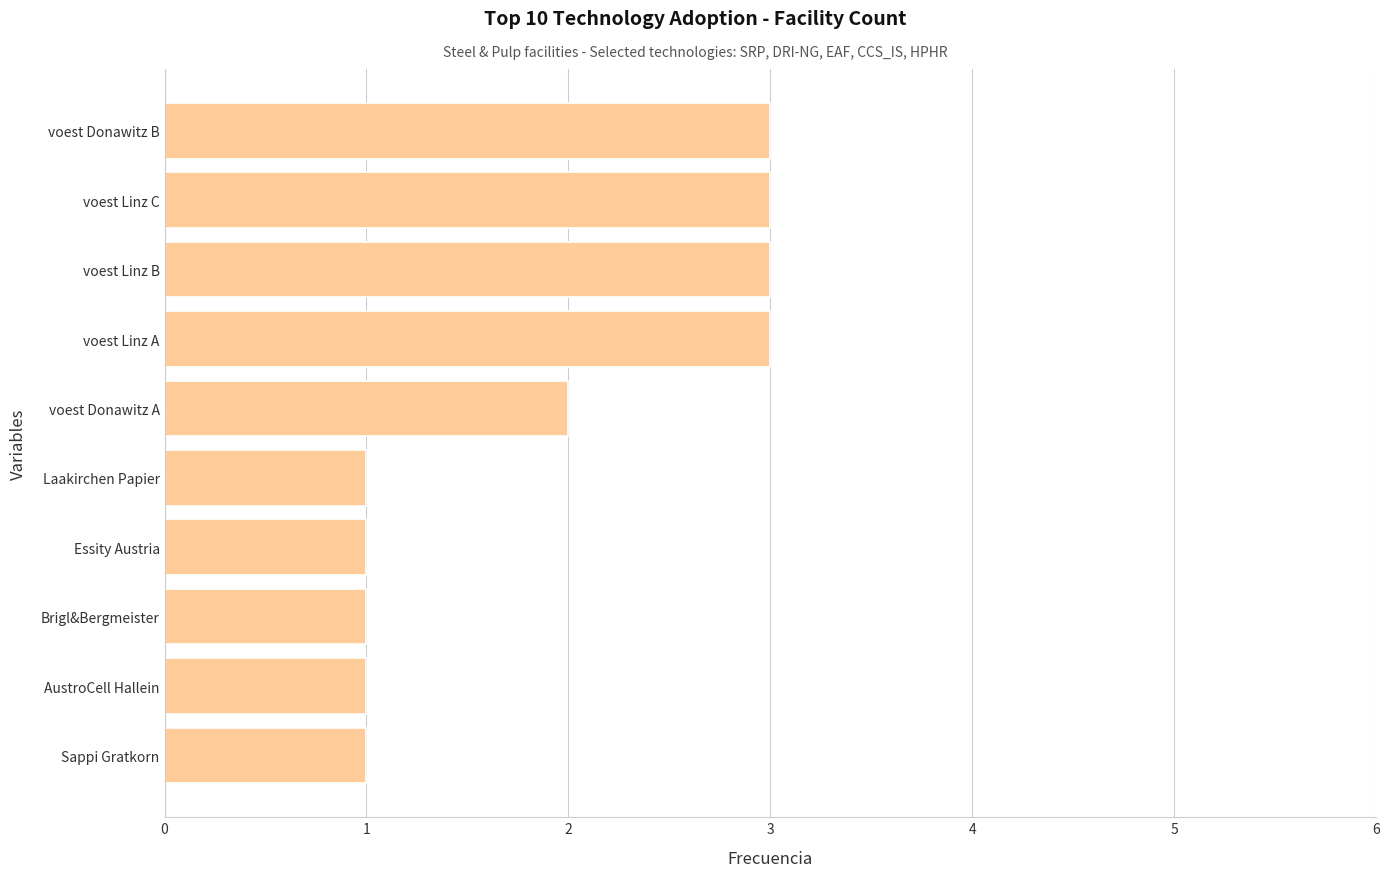

What is the sum of all values?

19